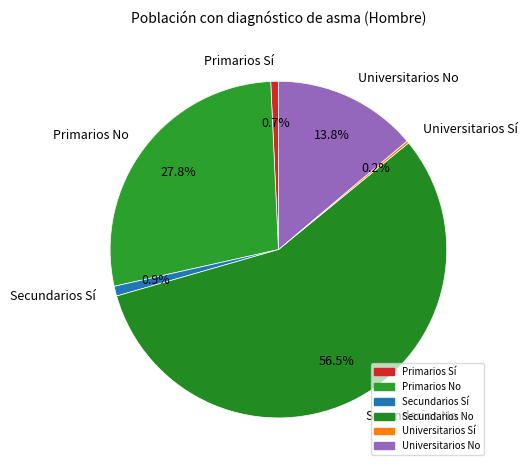

Do Secundarios Sí and Primarios Sí together represent more than half of the pie?

No